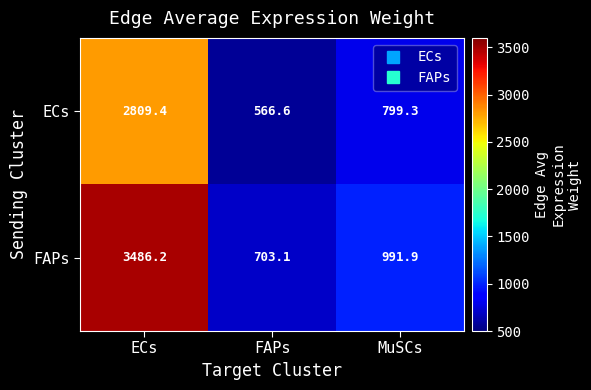

What is the sum of the ECs values at FAPs and ECs?

3376.0